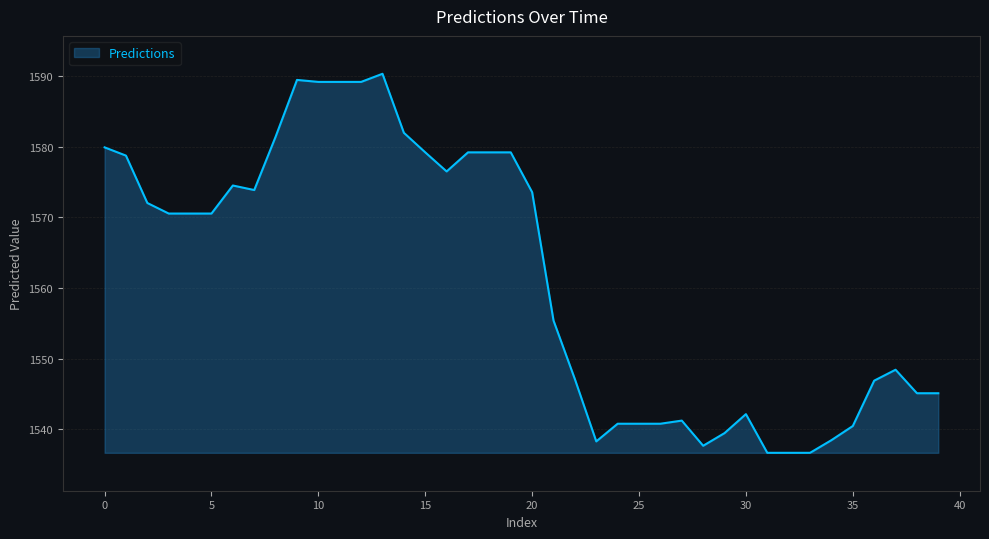

What is the smallest value displayed?

1536.6